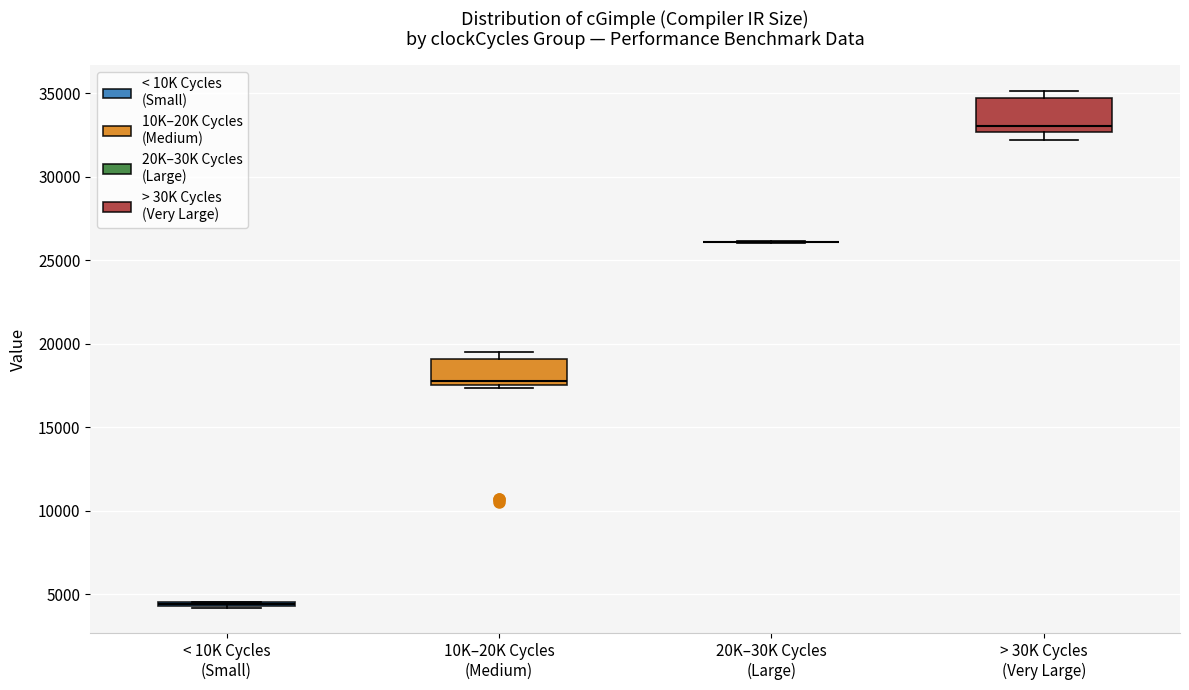

Reading left to right, read every box against the y-axis: the position of its median line, the range the box covers, and the ends of its whiskers. The values are not printed on the chart, so give them approximately, as read against the axis.

< 10K Cycles (Small): box collapsed to a line at 4500, whiskers 4000 to 4500
10K–20K Cycles (Medium): median 18000, box 17500 to 19000, whiskers 17500 (just below the box's lower edge) to 19500
20K–30K Cycles (Large): box collapsed to a line at 26000, whiskers 26000 to 26000
> 30K Cycles (Very Large): median 33000, box 32500 to 34500, whiskers 32000 to 35000